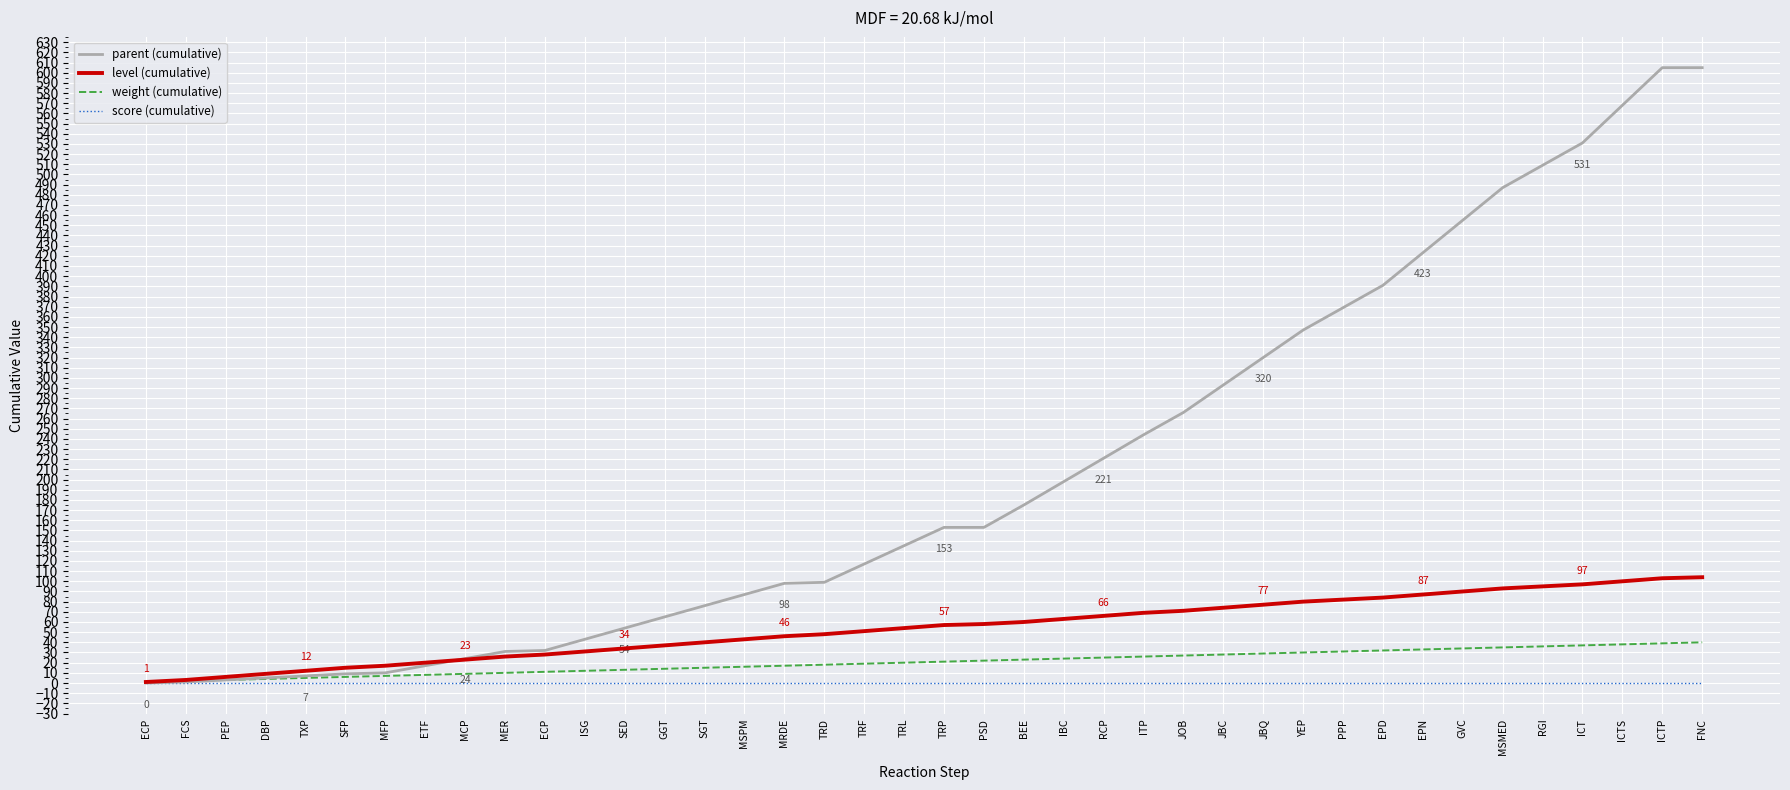

What are all the series names shown in the legend?

parent (cumulative), level (cumulative), weight (cumulative), score (cumulative)